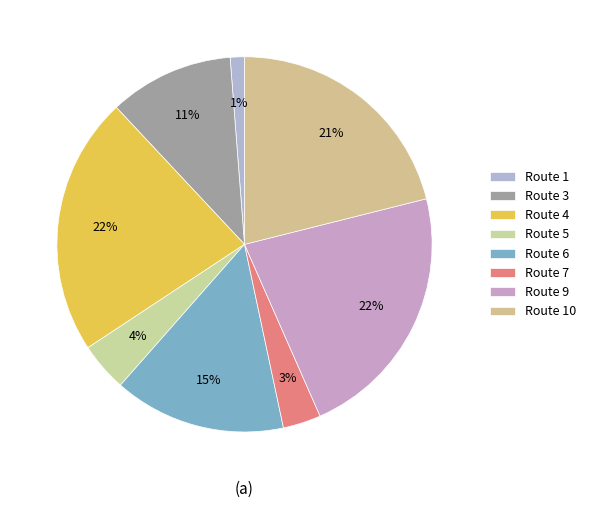

How many slices are in this pie chart?

8